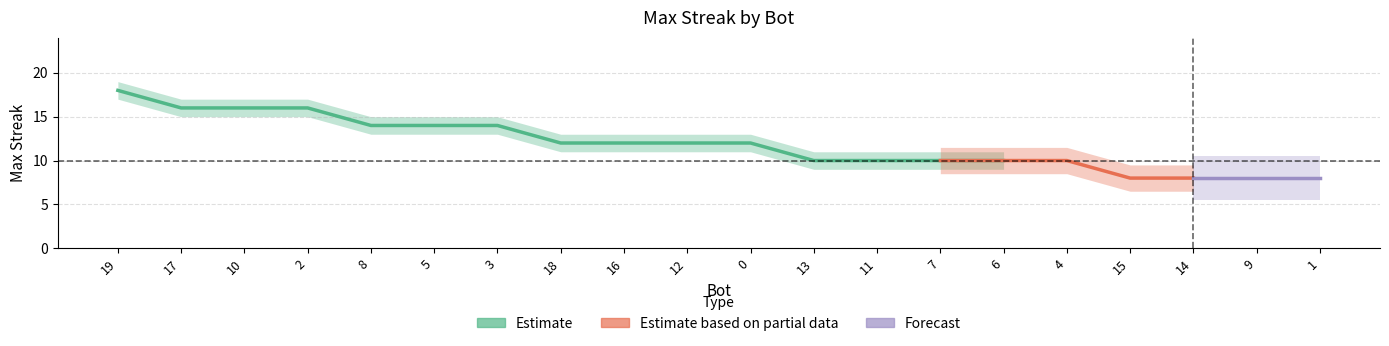

At which label does upper first exceed 13?

19